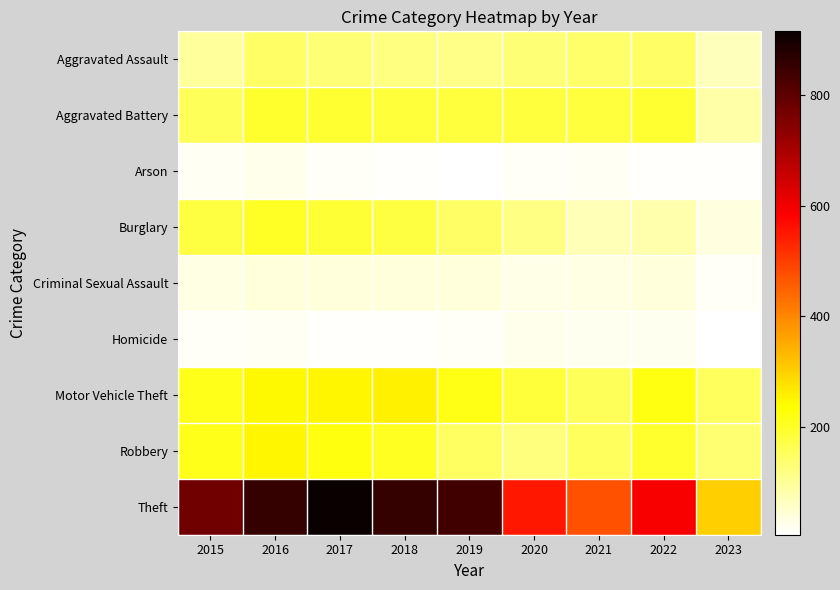

What is the total value across all series at 2021?

1245